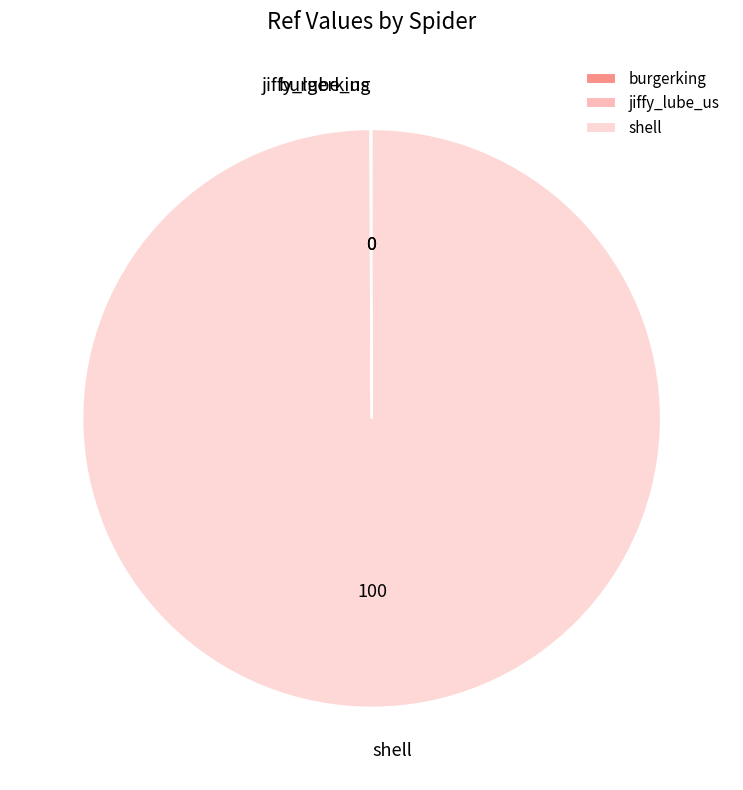

Which slice is the largest?

shell